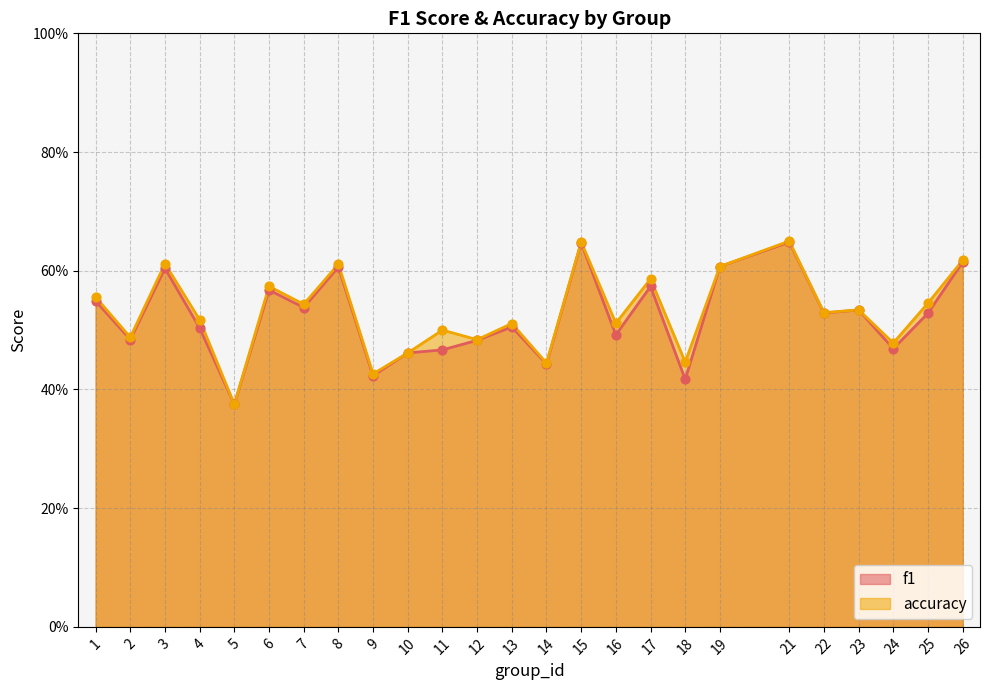

What is the total value across all series at 10?

0.9